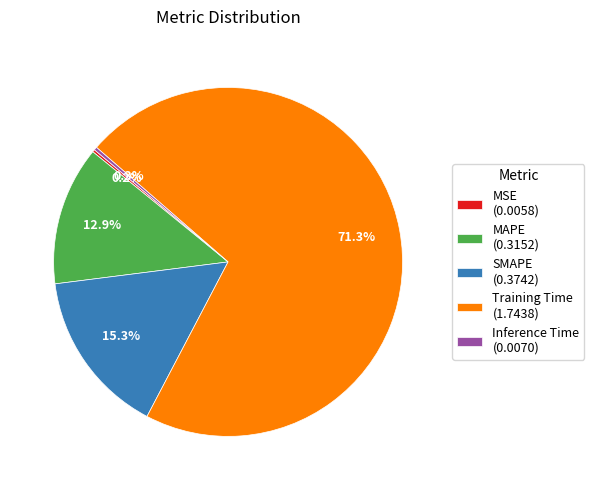

Which category accounts for the majority?

Training Time